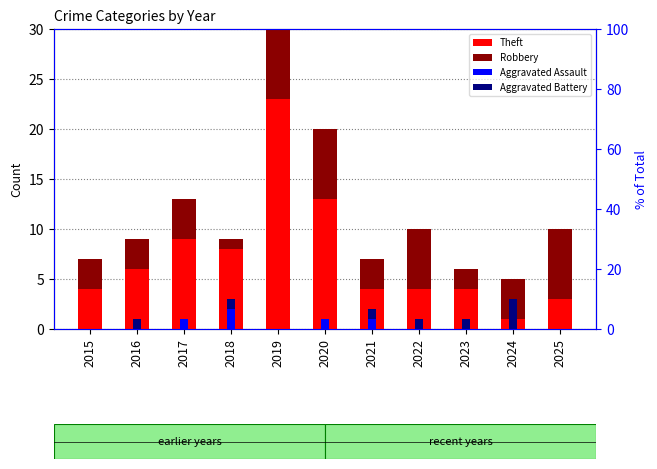

Between 2019 and 2020, which series saw the biggest shift?

Theft